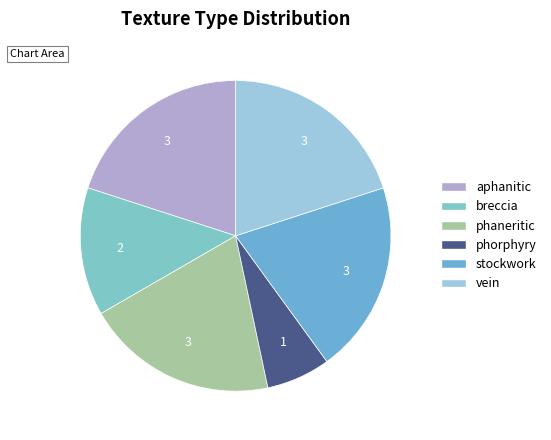

Is the sum of vein and breccia greater than half?

No